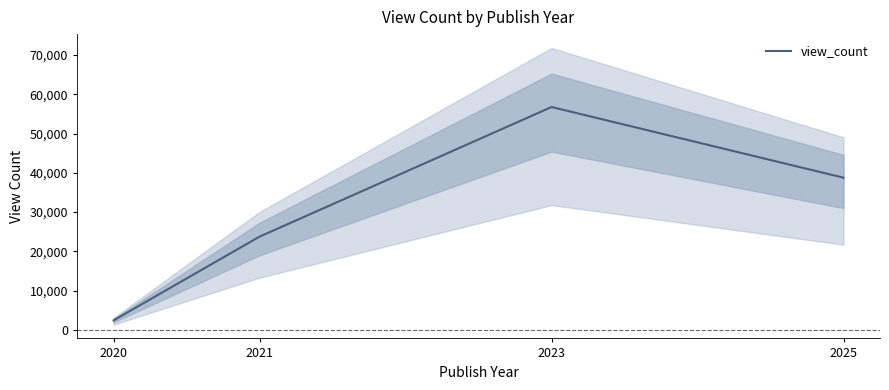

How many lines are shown in the chart?

1